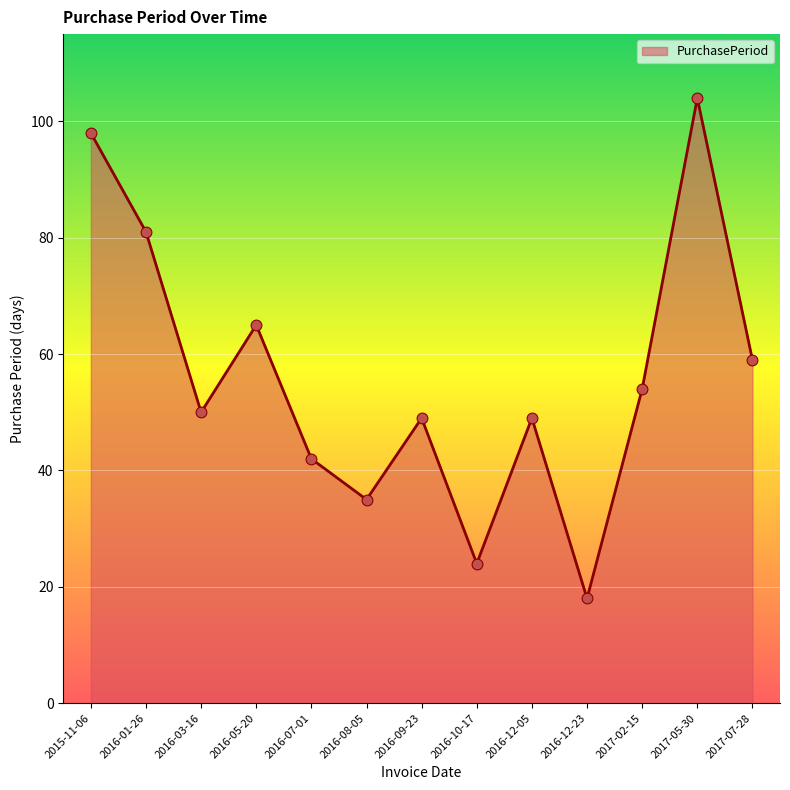

What is the change in value from 2016-03-16 to 2016-09-23?

-1